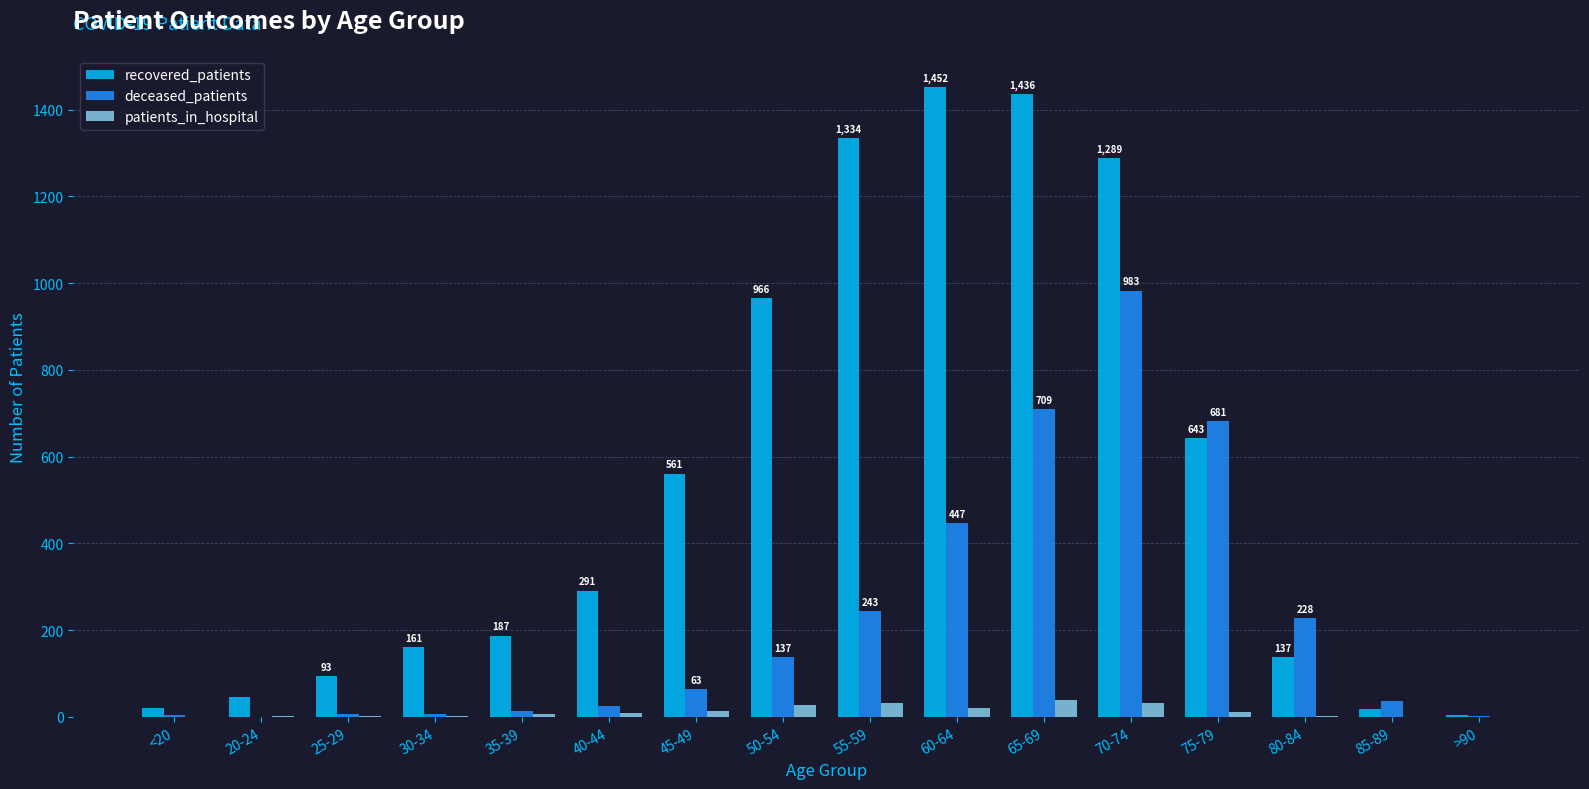

The deceased_patients series shows -488 at 20-24. True or false?

False